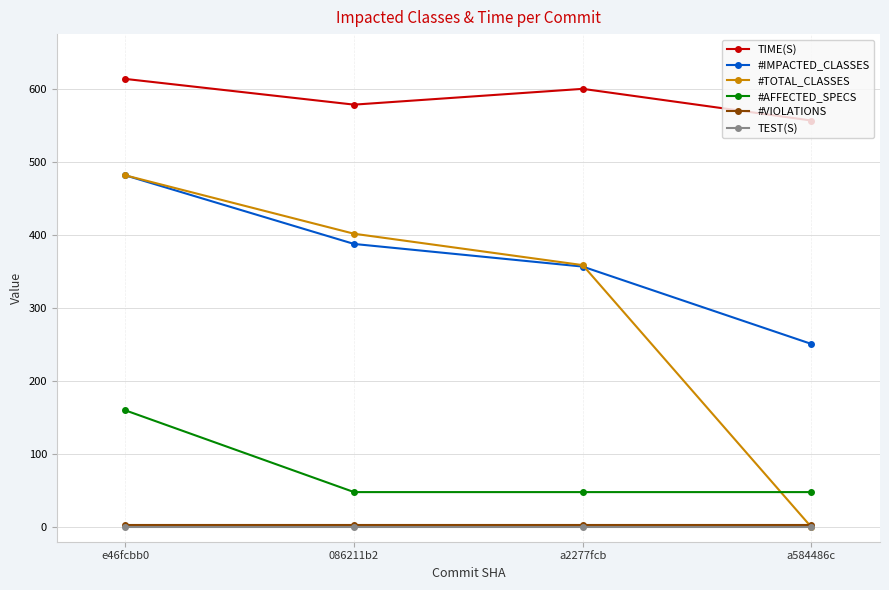

How many series are shown in this chart?

6